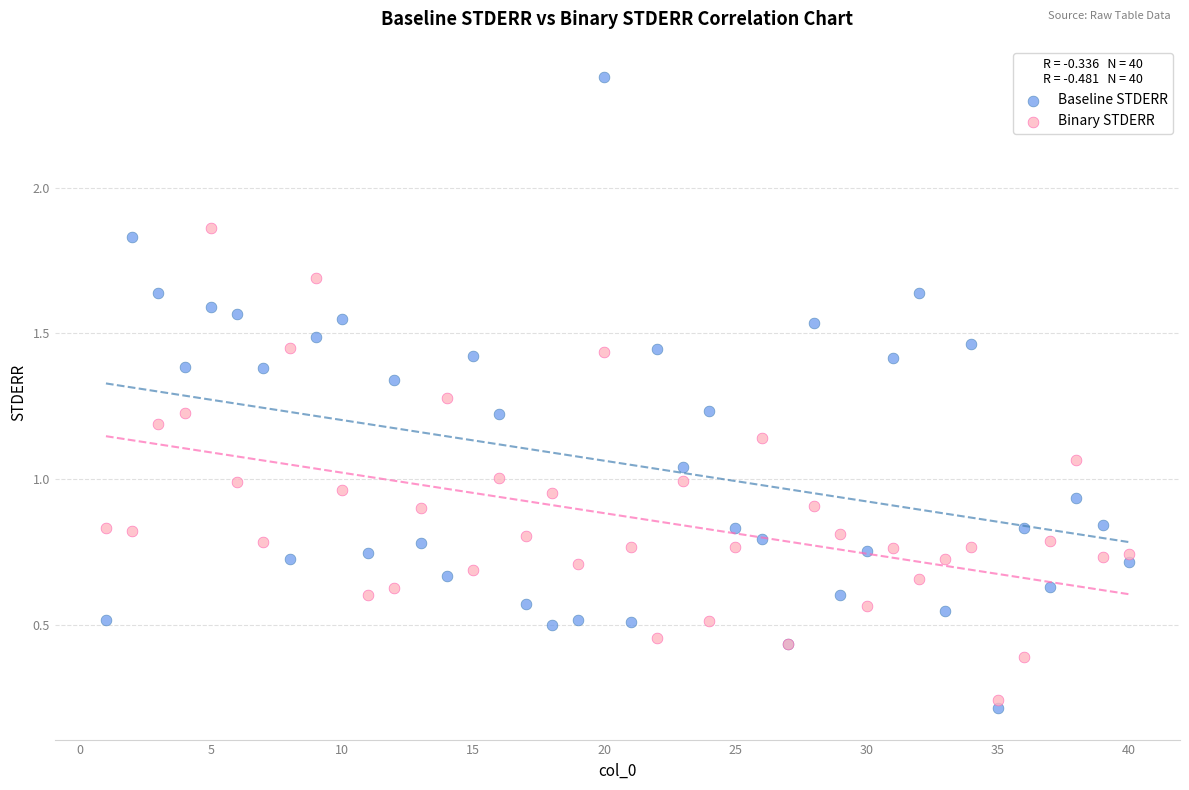

What are all the series names shown in the legend?

Baseline STDERR, Binary STDERR